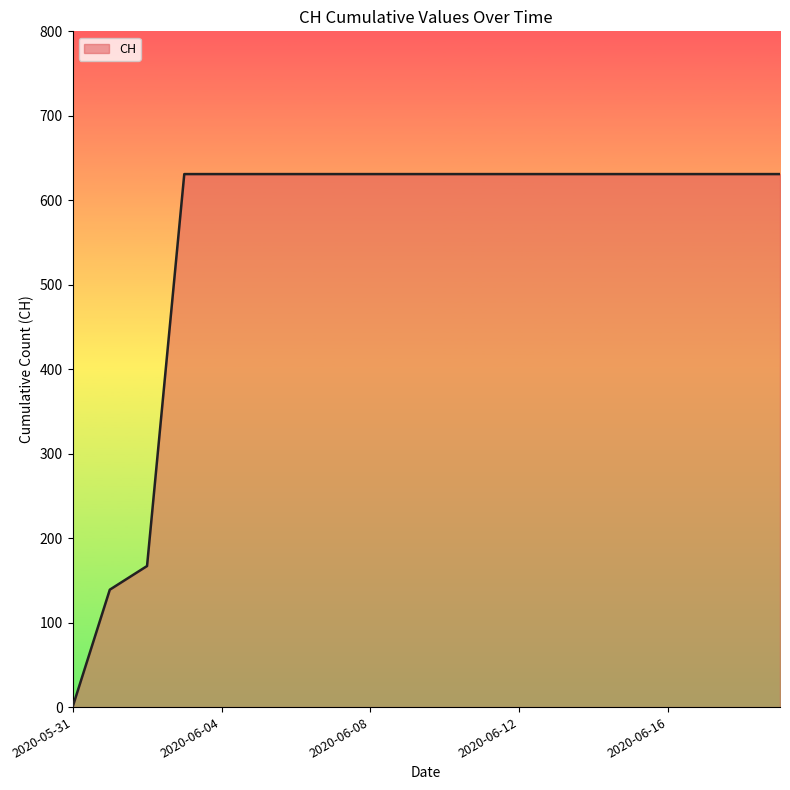

What is the maximum value shown in the chart?

631